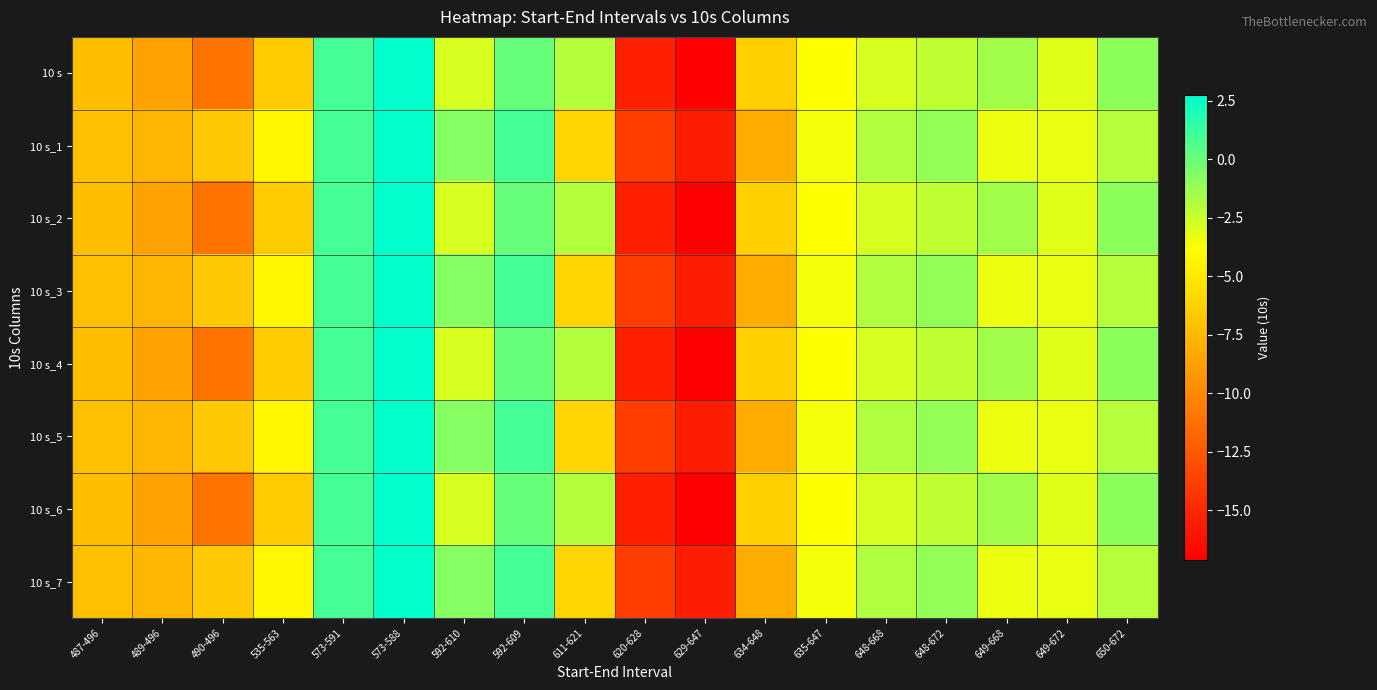

How many distinct data groups are displayed?

8